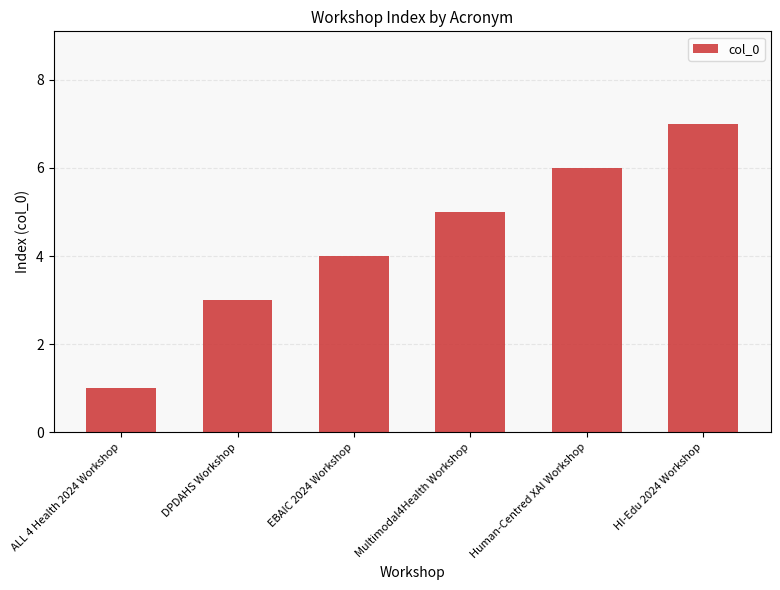

Approximately how many times larger is the value at ALL 4 Health 2024 Workshop compared to Multimodal4Health Workshop?

0.2